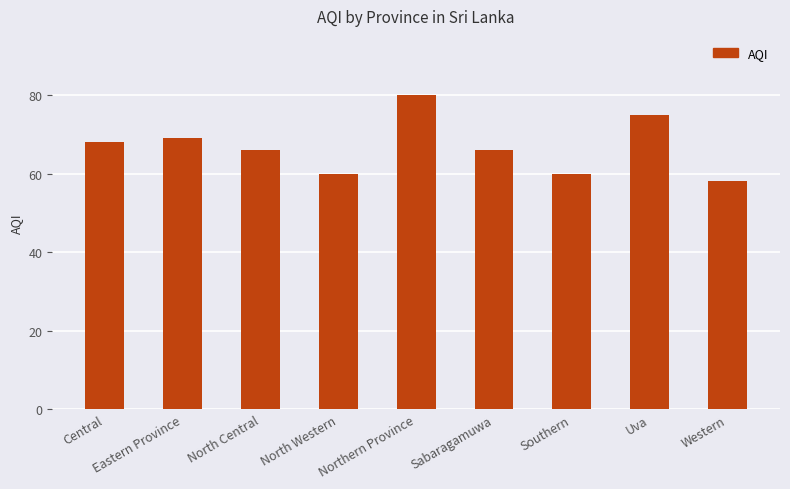

Approximately how many times larger is the value at Southern compared to North Central?

0.9